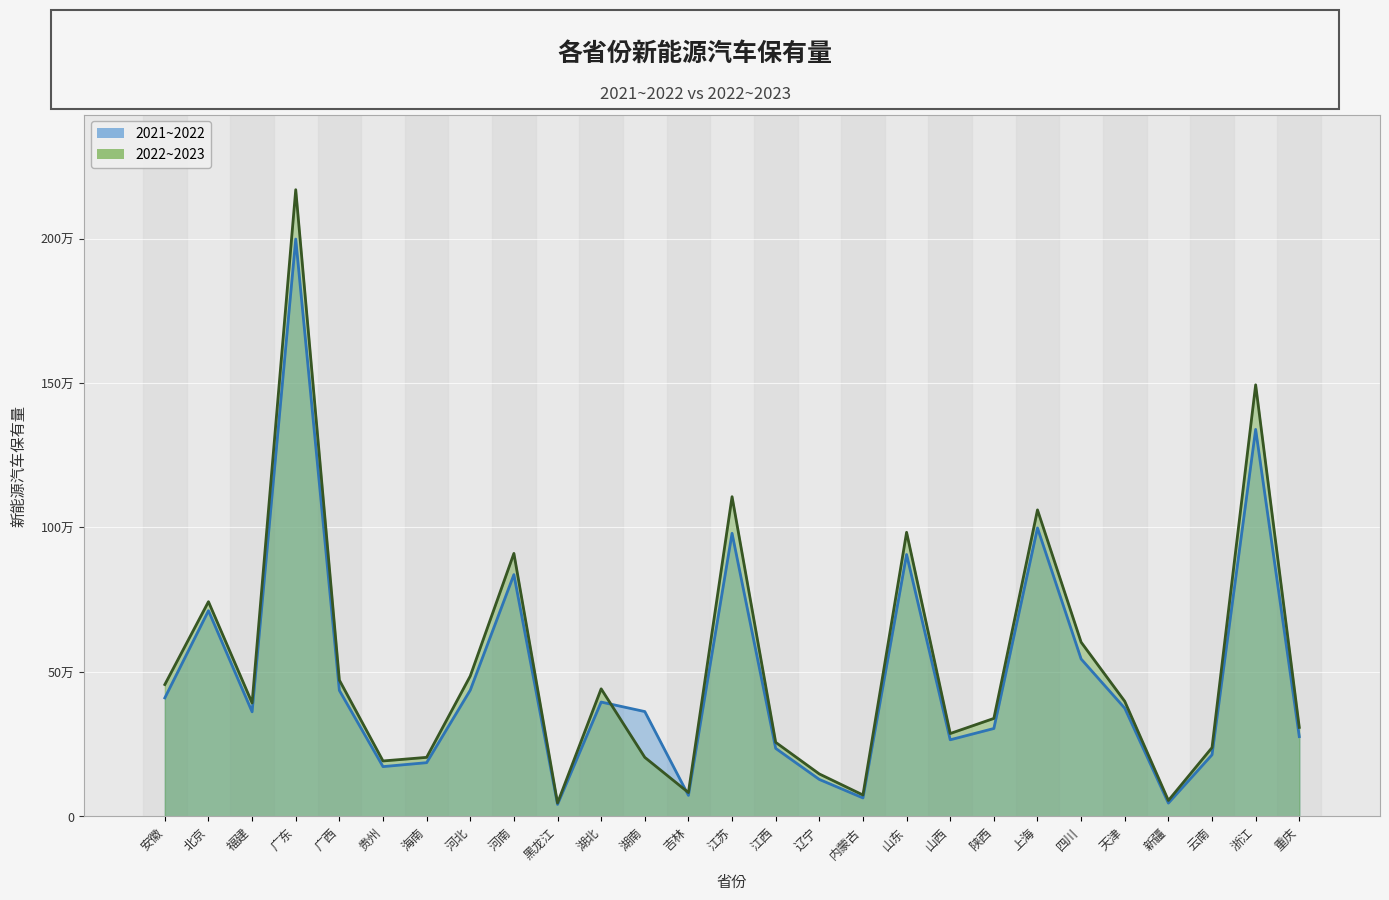

At which label is 2022~2023 closest to 1107725?

江苏